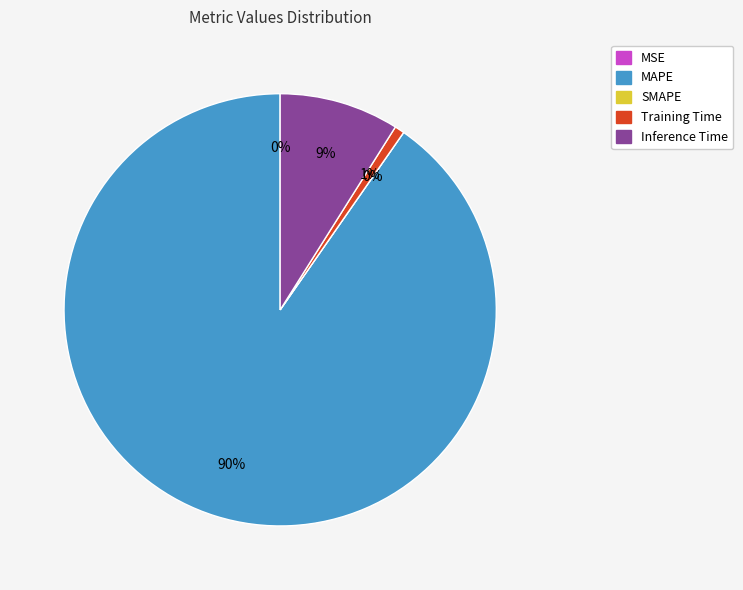

Rank the categories by value from highest to lowest.

MAPE, Inference Time, Training Time, MSE, SMAPE